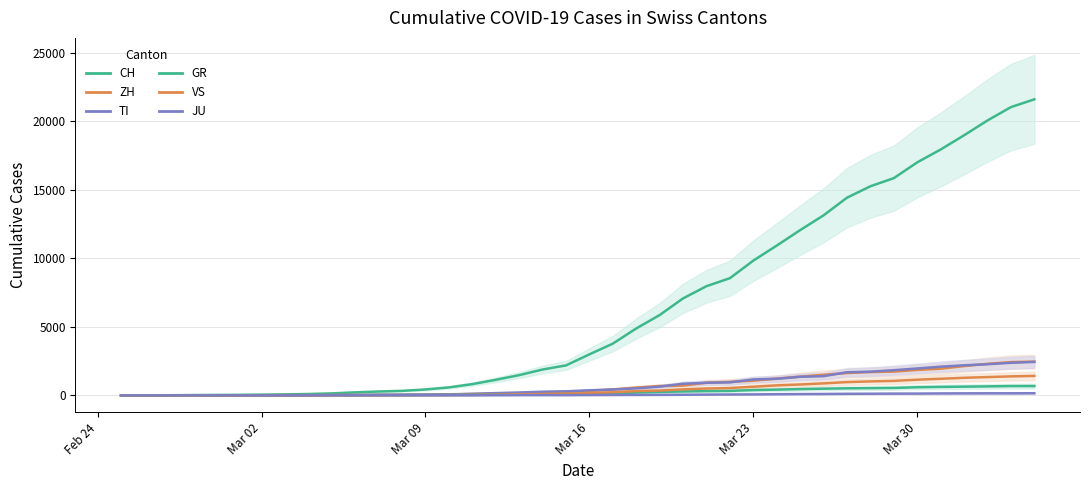

True or false: VS has more than 0 points higher than both neighbors.

False